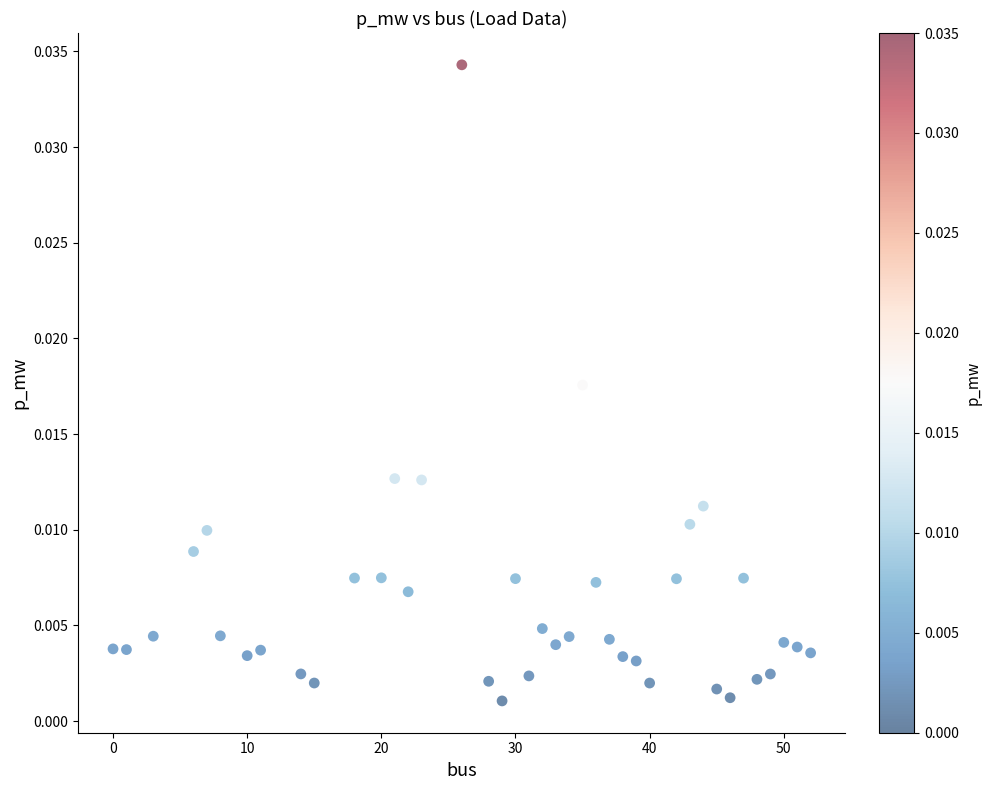

How many points are shown in the scatter plot?

40